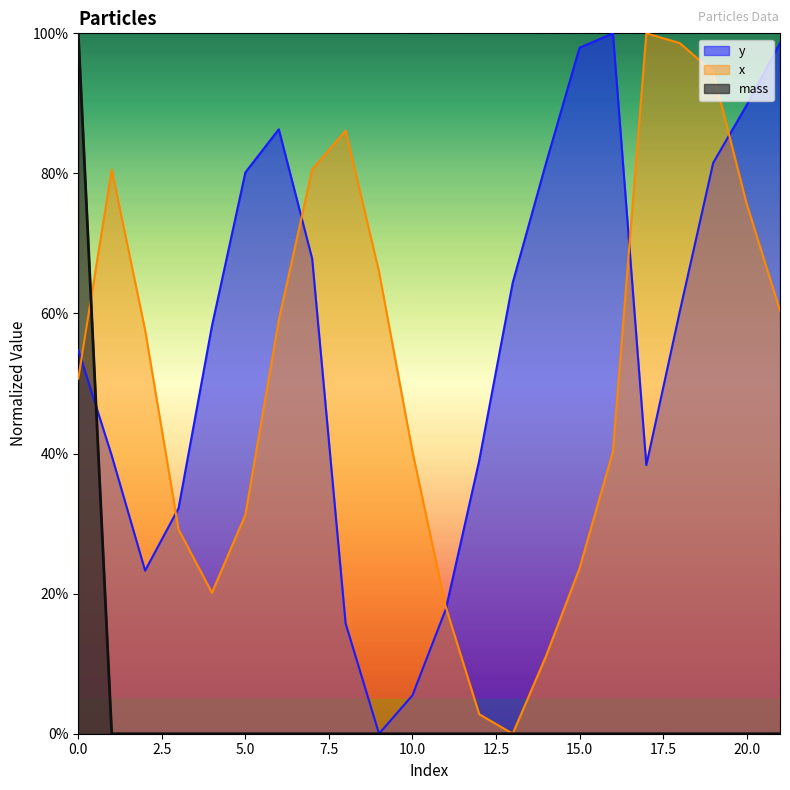

Where is mass nearest to the value 0?

1